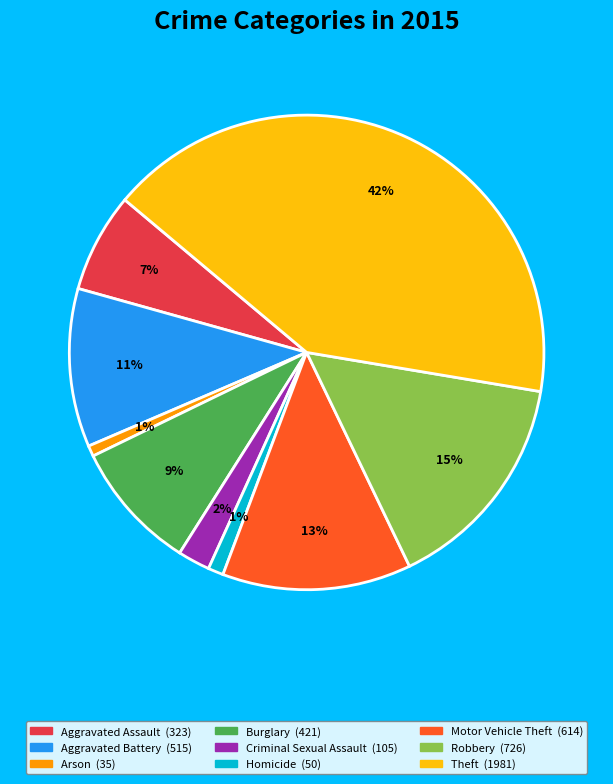

What percentage is the Homicide slice, to the nearest percent?

1%